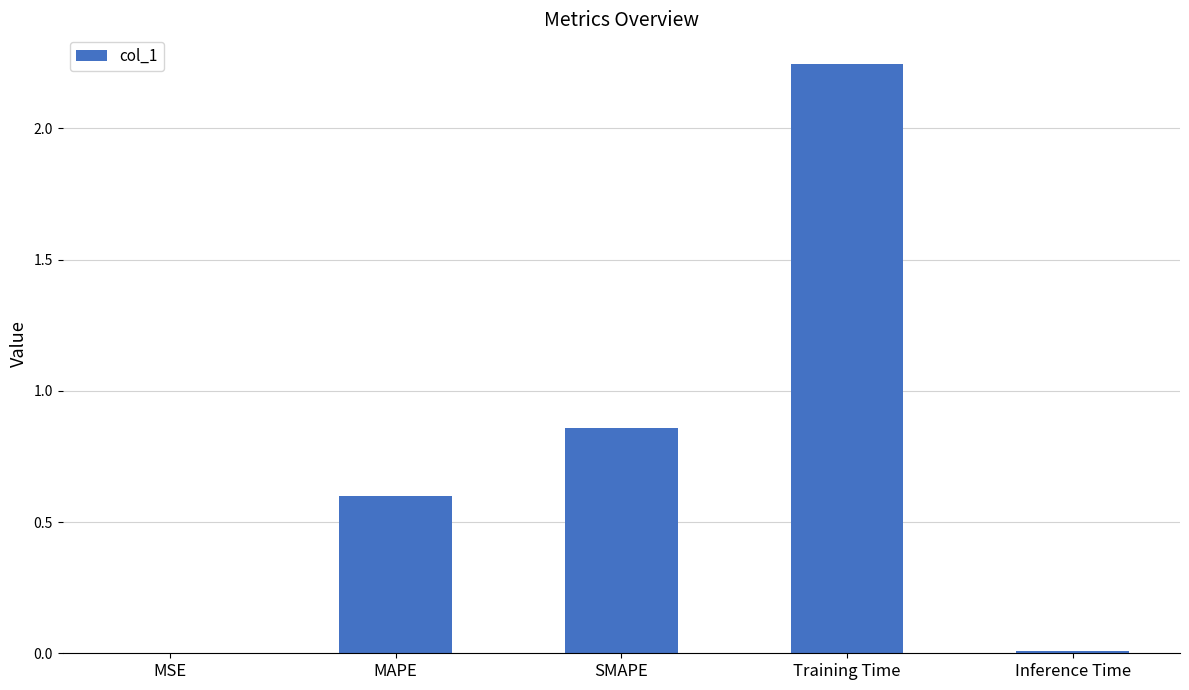

At which category does the chart reach its peak across all series?

Training Time